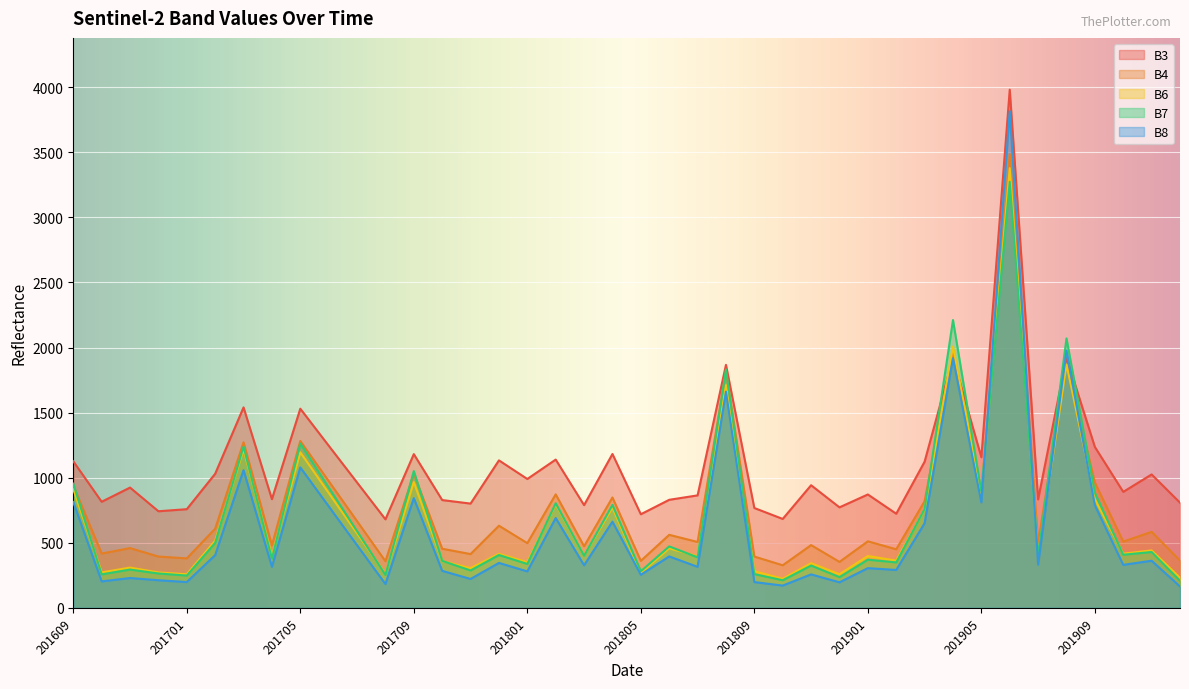

At which category is the sum across all series the highest?

201906